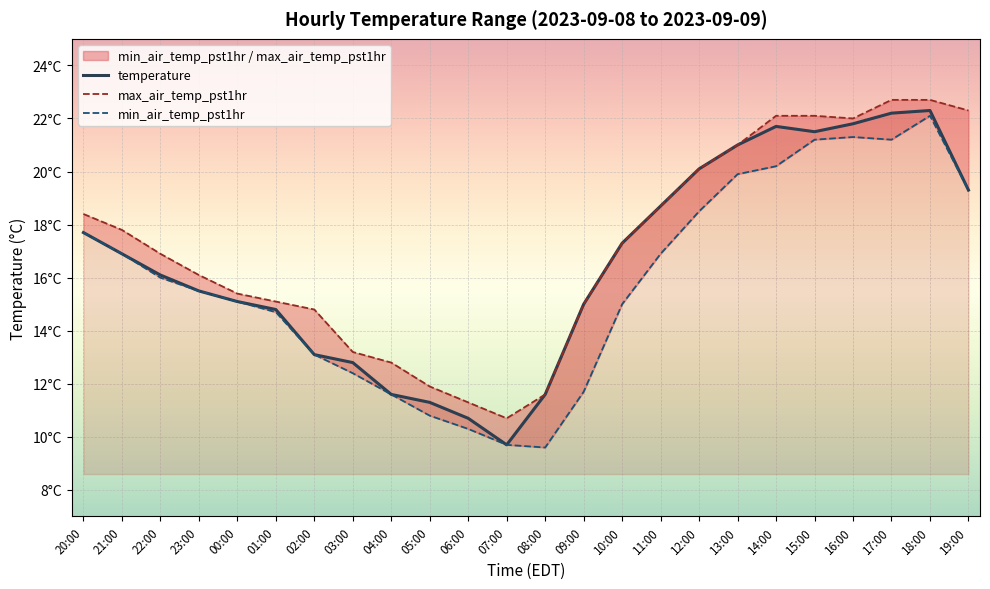

What is the minimum value shown in the chart?

9.6